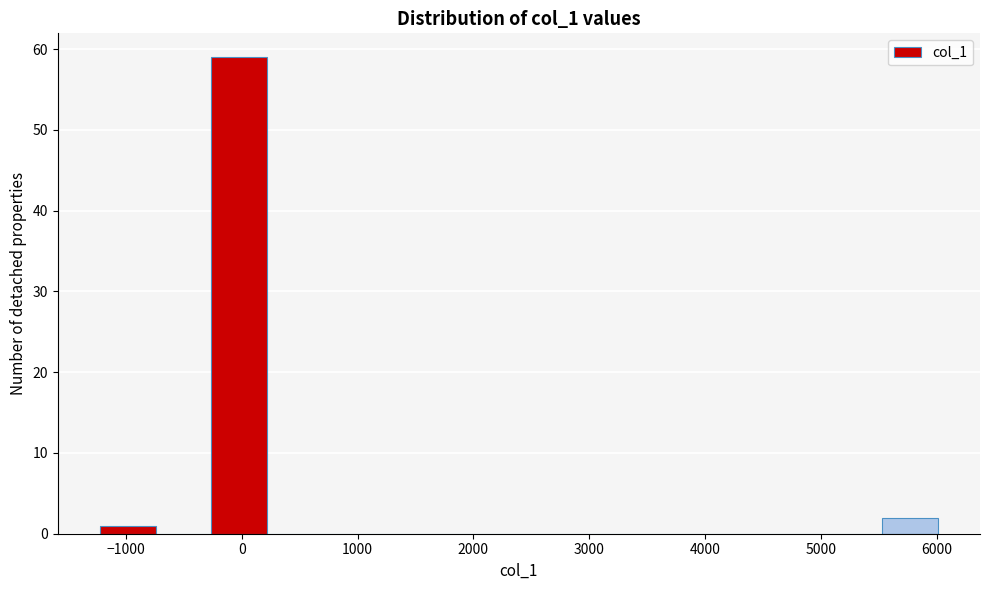

Reading left to right, list every bar in this chart as the range it spans on the x-axis followed by its height. Neither the bar edges nor the heights are printed on the chart, so give them approximately, as read against the axes.

-1200 to -700: 1
-700 to -300: 0
-300 to 200: 59
200 to 700: 0
700 to 1200: 0
1200 to 1700: 0
1700 to 2200: 0
2200 to 2600: 0
2600 to 3100: 0
3100 to 3600: 0
3600 to 4100: 0
4100 to 4600: 0
4600 to 5000: 0
5000 to 5500: 0
5500 to 6000: 2